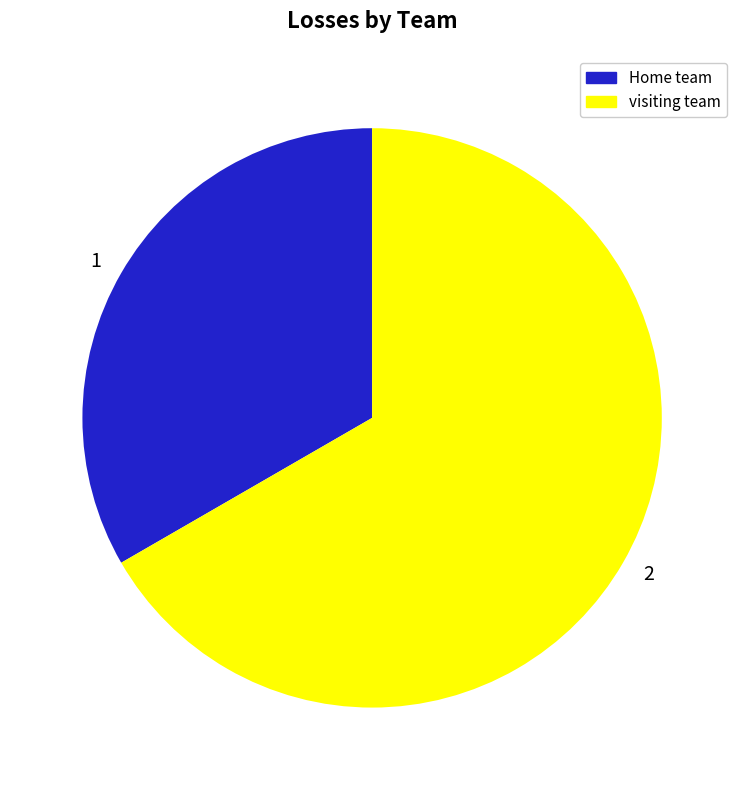

Is the sum of 2 and 1 greater than half?

Yes